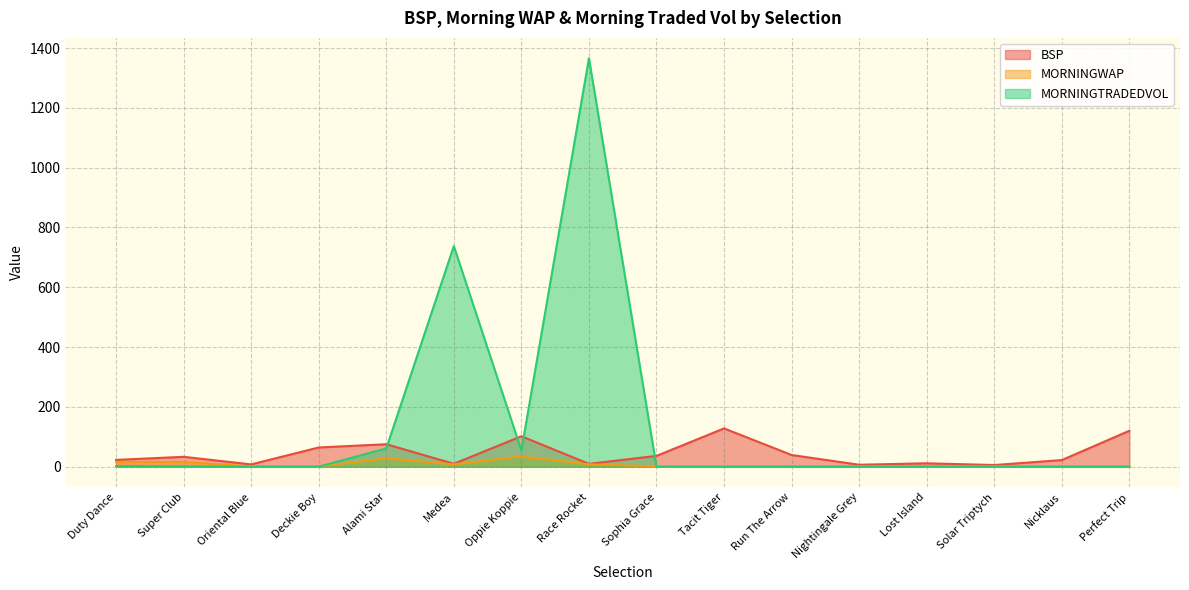

Which series has the widest spread of values?

MORNINGTRADEDVOL